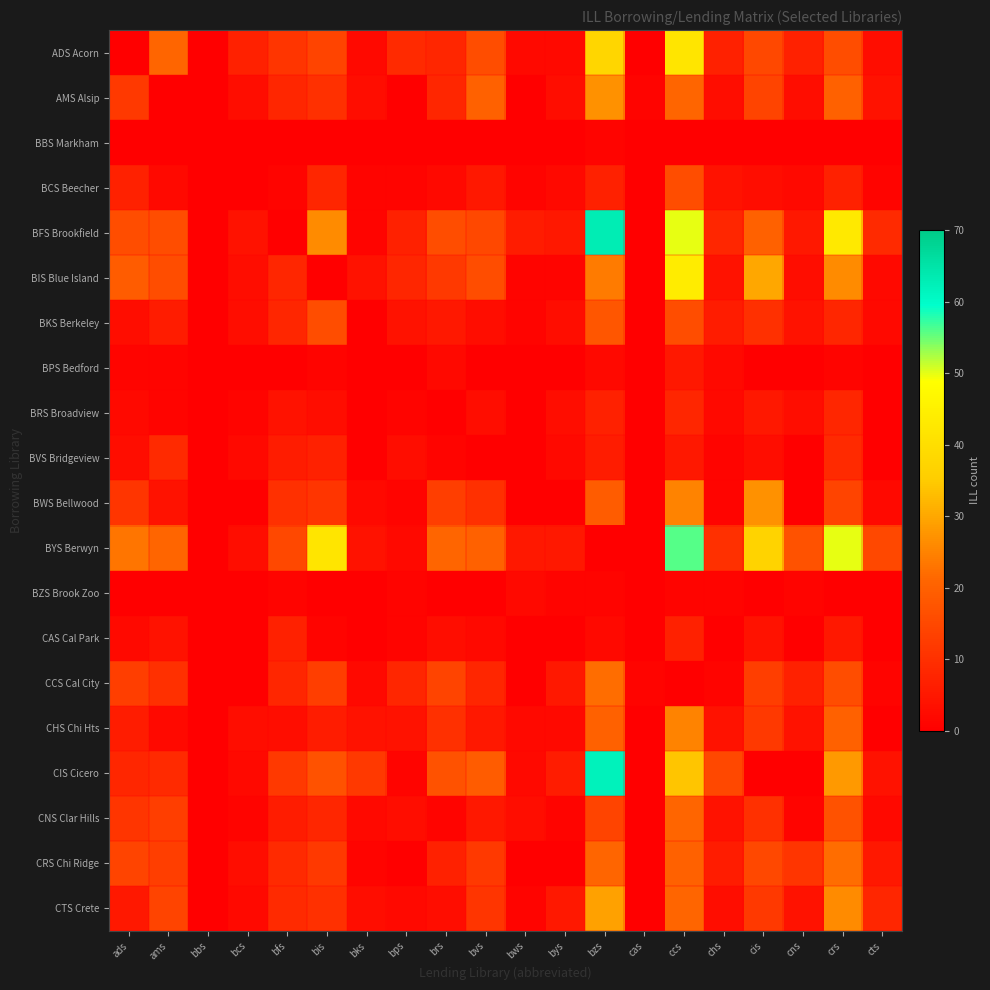

Which series has the largest total across all categories?

BYS Berwyn